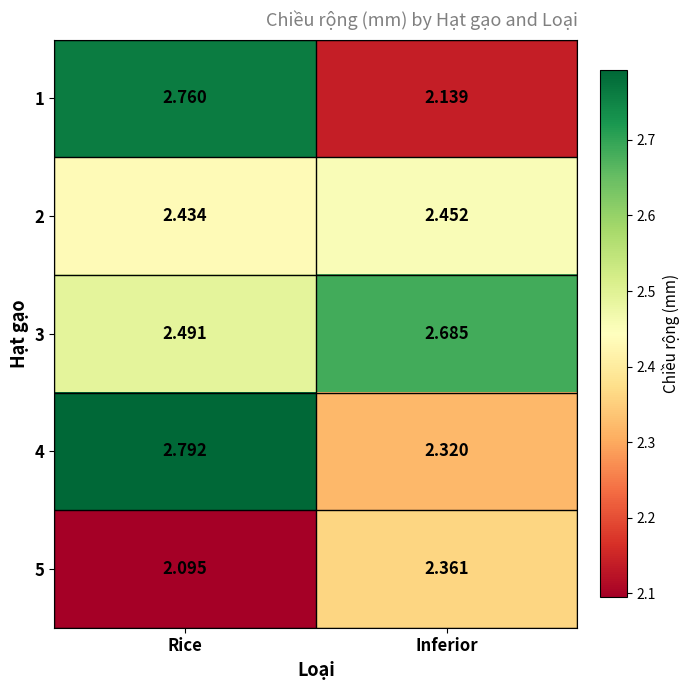

At which category is the sum across all series the highest?

Rice